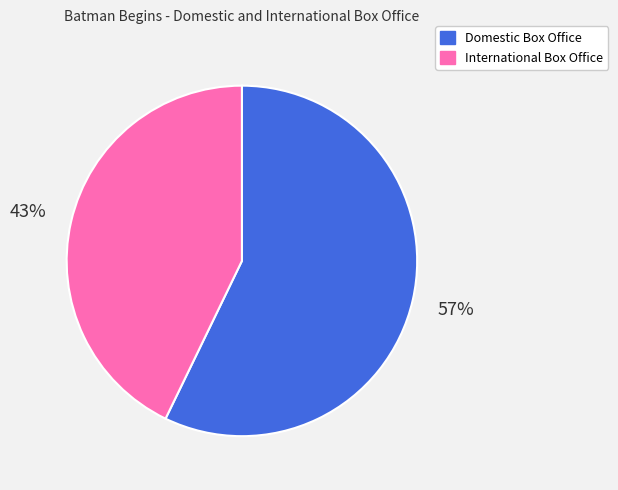

What is the ratio of the value at Domestic Box Office to the value at International Box Office?

1.3